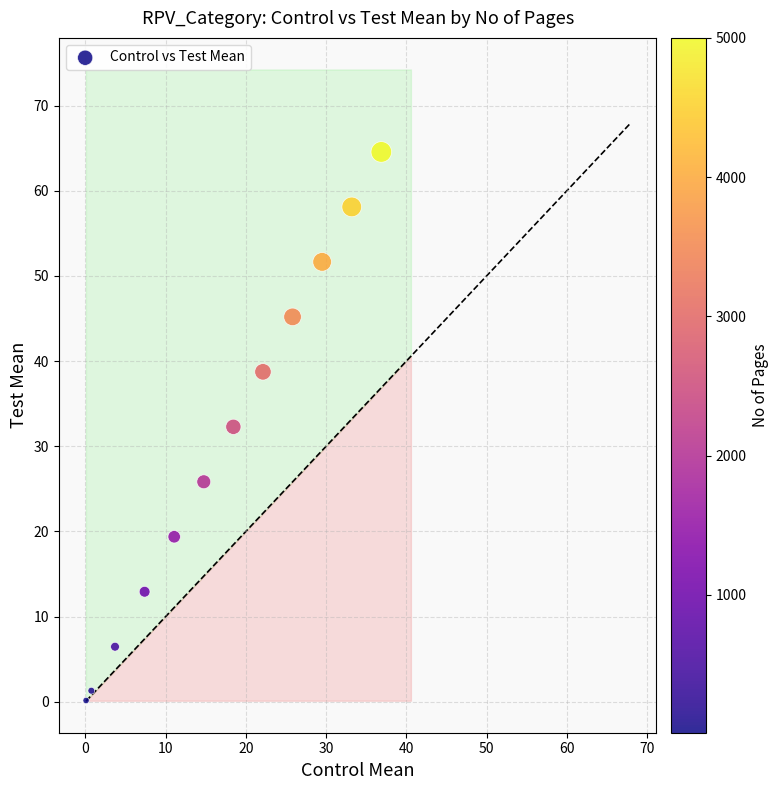

What is the average X value?

17.0